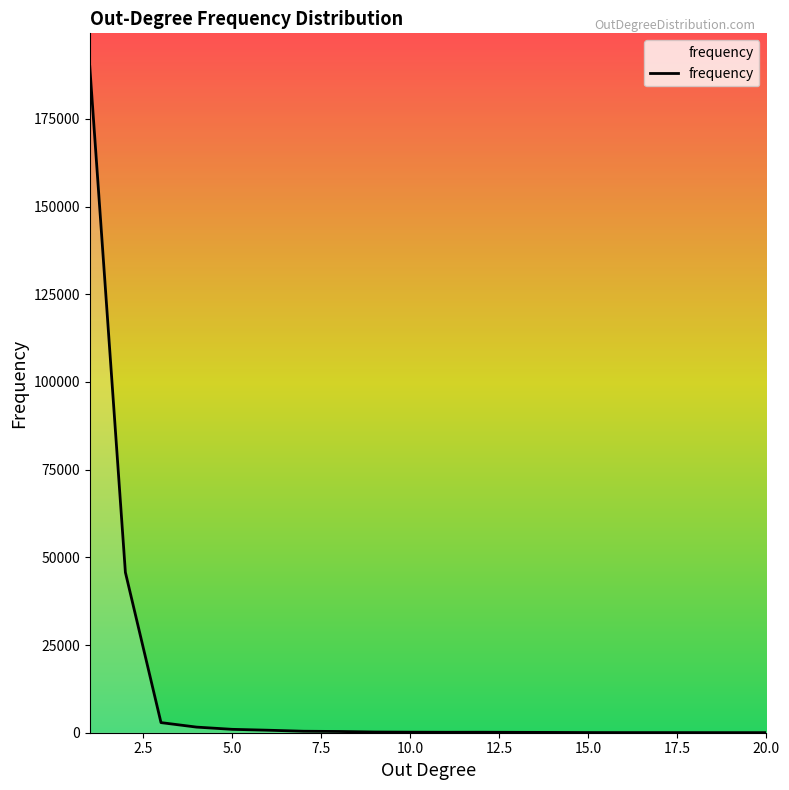

What is the greatest value displayed?

189872